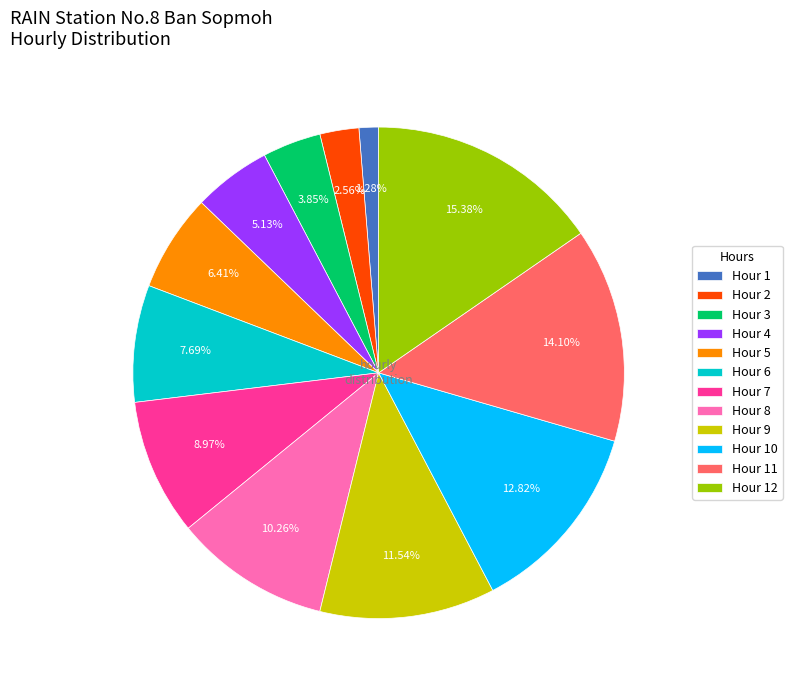

To the nearest percent, what is the difference between the largest and smallest slice percentages?

14%